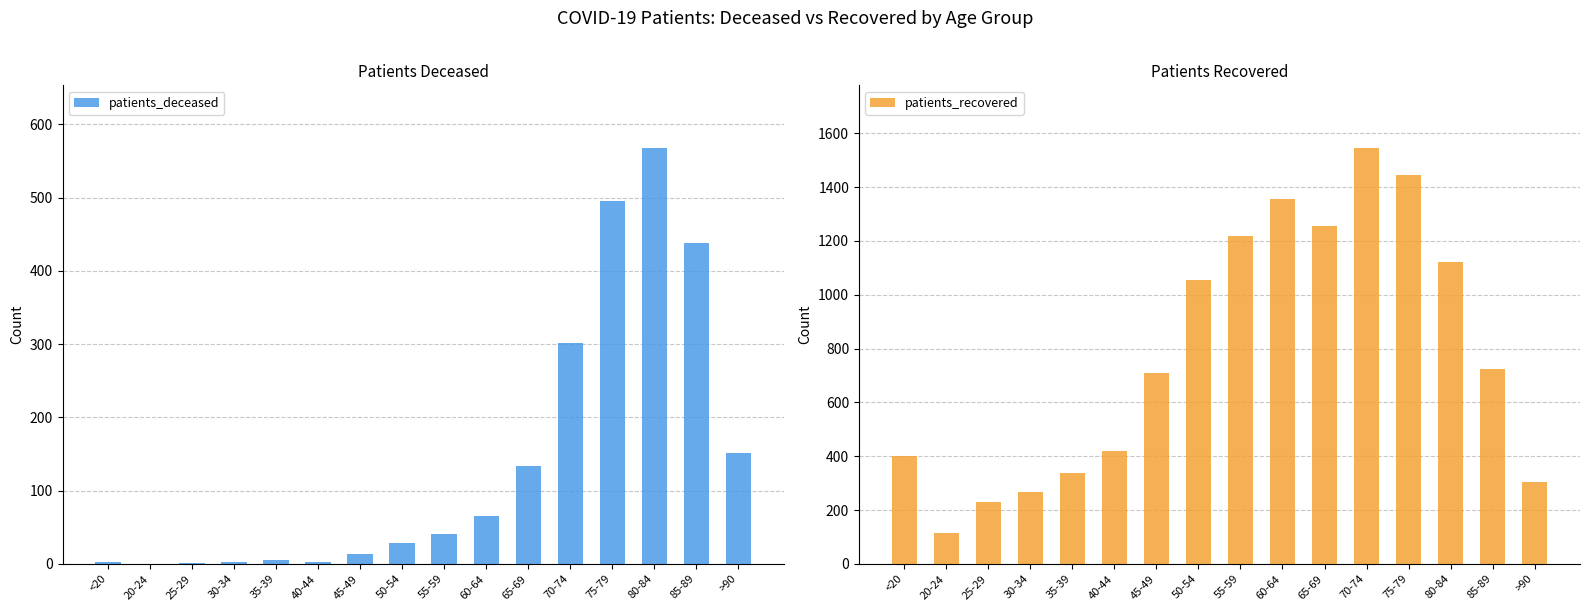

What is the label of the 5th bar from the left?

35-39